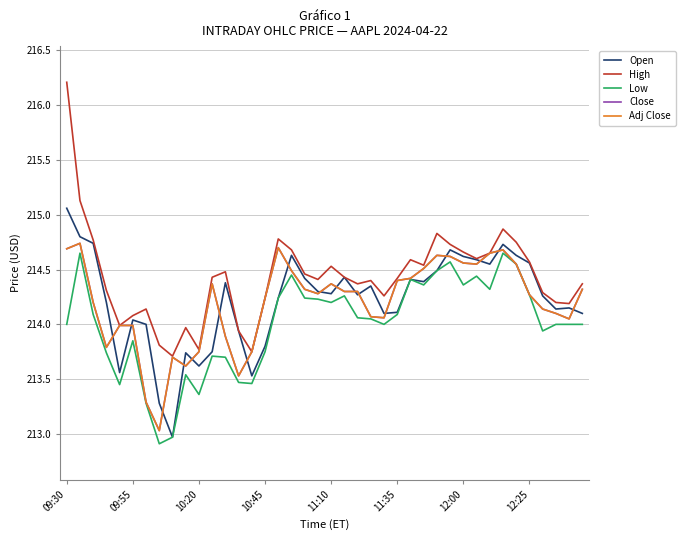

Is this an area chart (filled region under the line)?

No